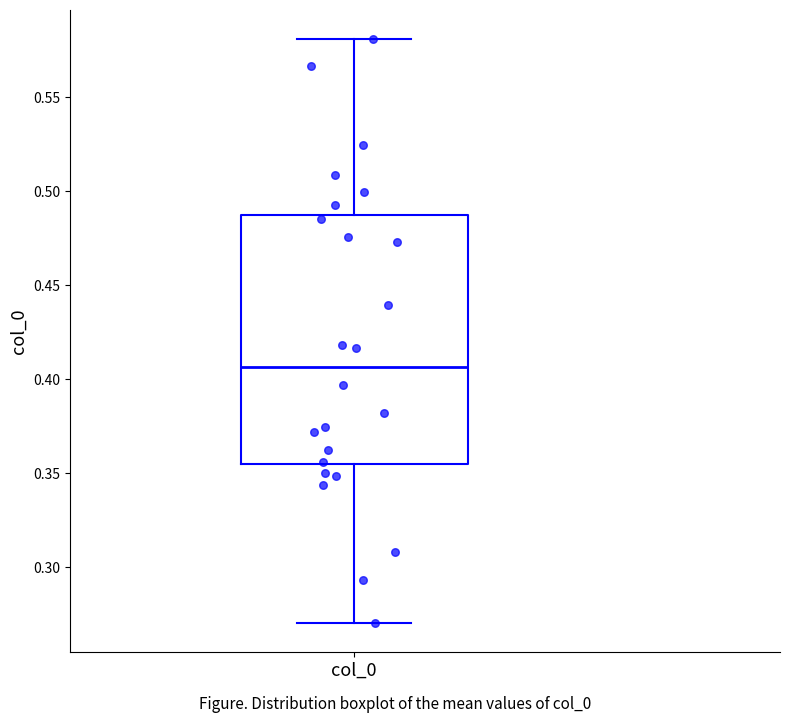

Transcribe this box plot: give where the median line is, the range the box spans, and where the two whiskers end, as read against the y-axis. The values are not printed on the chart, so give them approximately, as read against the axis.

median 0.405, box 0.355 to 0.485, whiskers 0.270 to 0.580